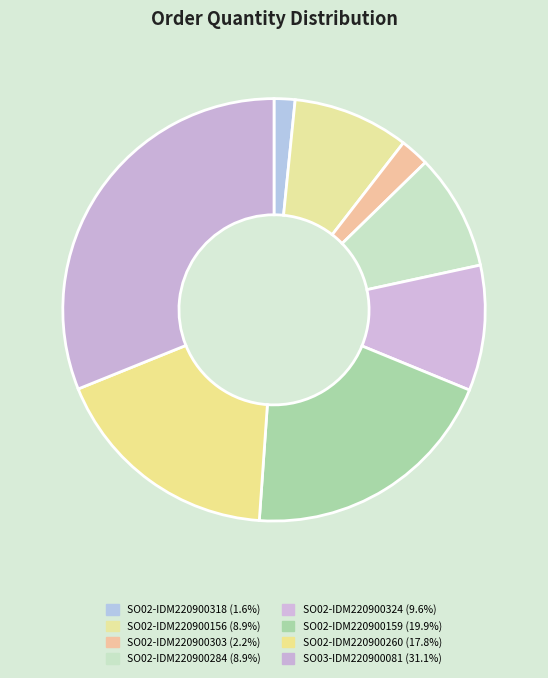

Combined, do SO02-IDM220900303 and SO03-IDM220900081 account for over 50%?

No